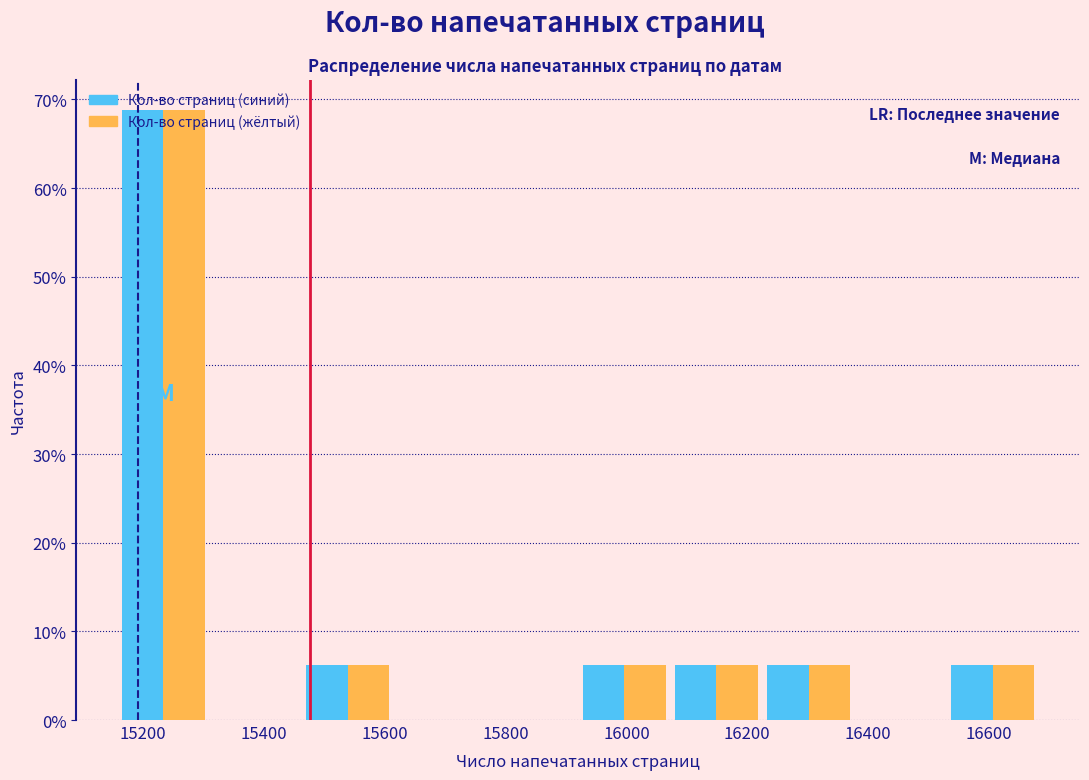

In the Кол-во страниц (жёлтый) series, which range on the x-axis has the tallest bar?

15160 to 15300